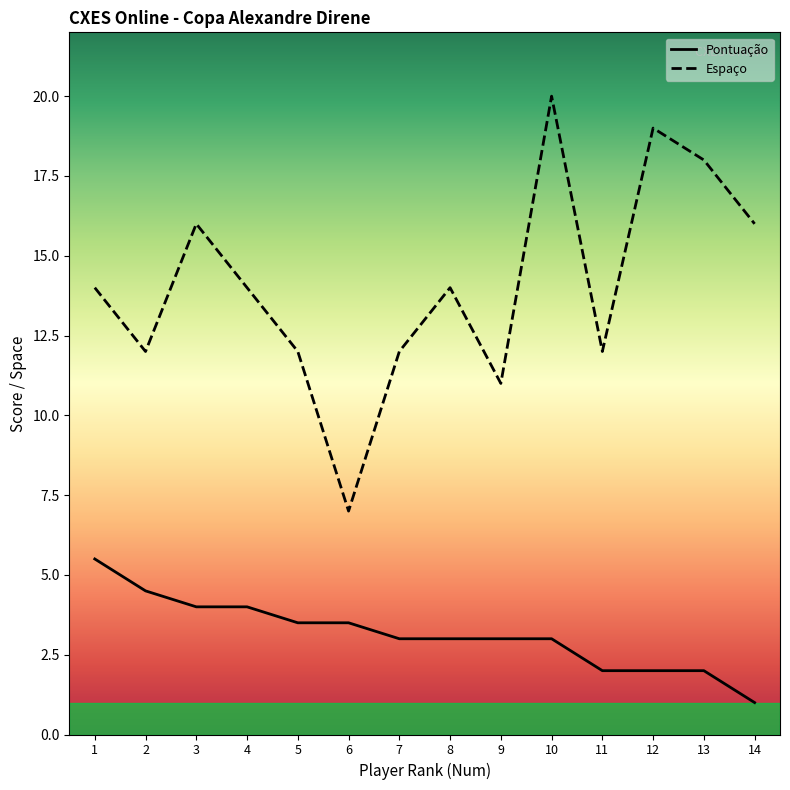

How many interior local peaks does the Espaco series have?

4